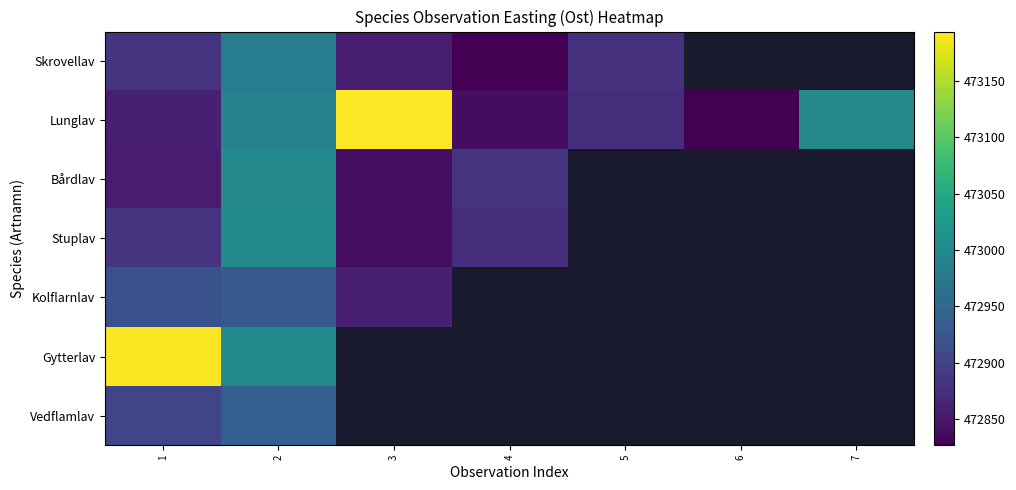

List the series in order of their peak value, highest first.

Lunglav, Gytterlav, Stuplav, Bårdlav, Skrovellav, Vedflamlav, Kolflarnlav